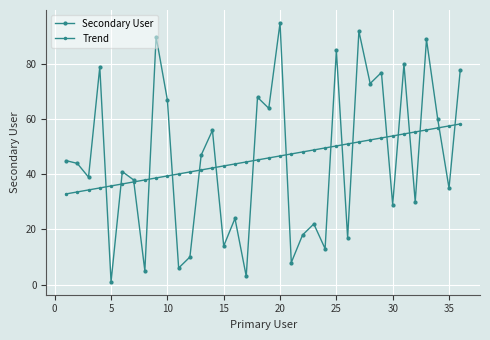

Reading left to right, extract all data points from this chart.

Secondary User: 45.0	44.0	39.0	79.0	1.0	41.0	38.0	5.0	90.0	67.0	6.0	10.0	47.0	56.0	14.0	24.0	3.0	68.0	64.0	95.0	8.0	18.0	22.0	13.0	85.0	17.0	92.0	73.0	77.0	29.0	80.0	30.0	89.0	60.0	35.0	78.0
Trend: 32.9	33.6	34.4	35.1	35.8	36.5	37.3	38.0	38.7	39.4	40.2	40.9	41.6	42.3	43.1	43.8	44.5	45.2	46.0	46.7	47.4	48.2	48.9	49.6	50.3	51.1	51.8	52.5	53.2	54.0	54.7	55.4	56.1	56.9	57.6	58.3